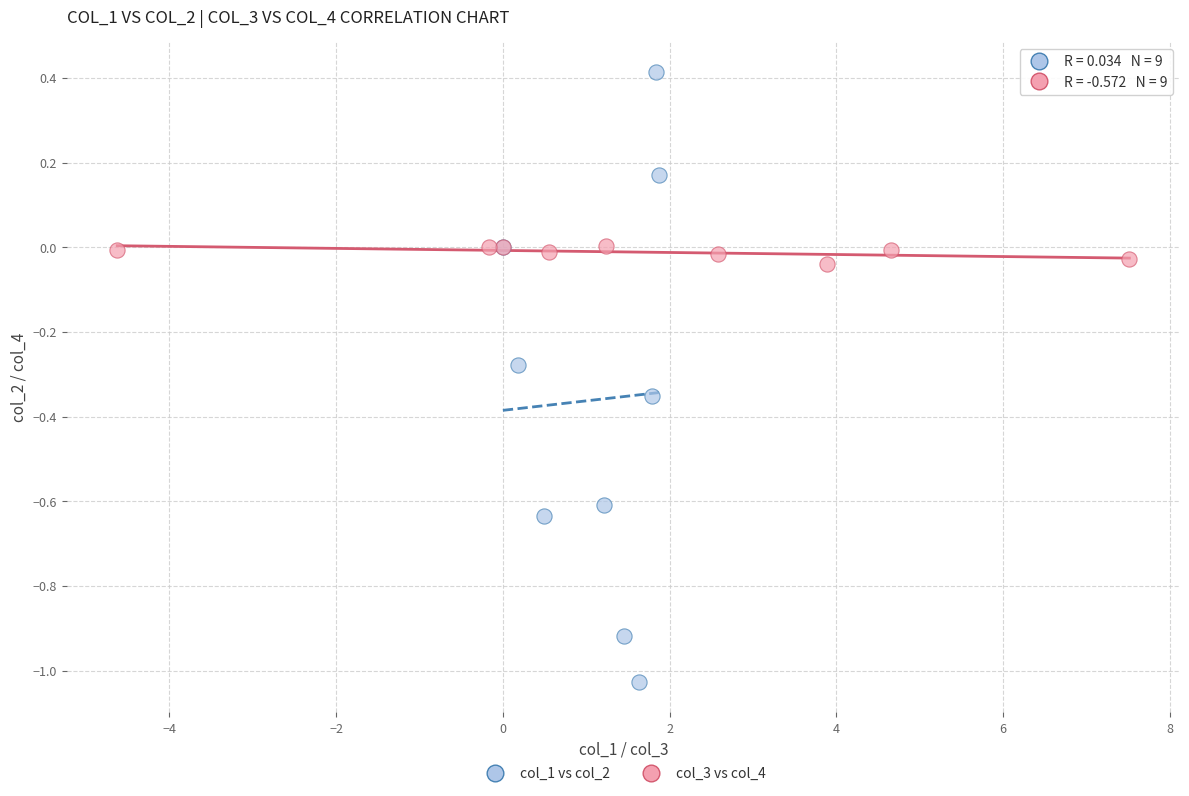

What are all the series names shown in the legend?

col_1 vs col_2, col_3 vs col_4